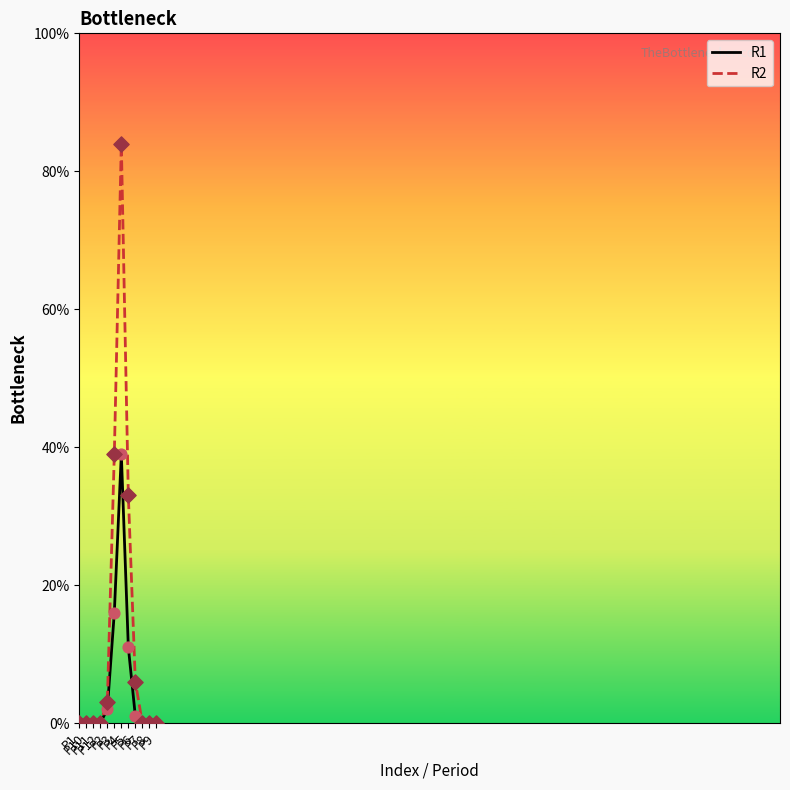

Rank the series by their average value, from lowest to highest.

R1, R2